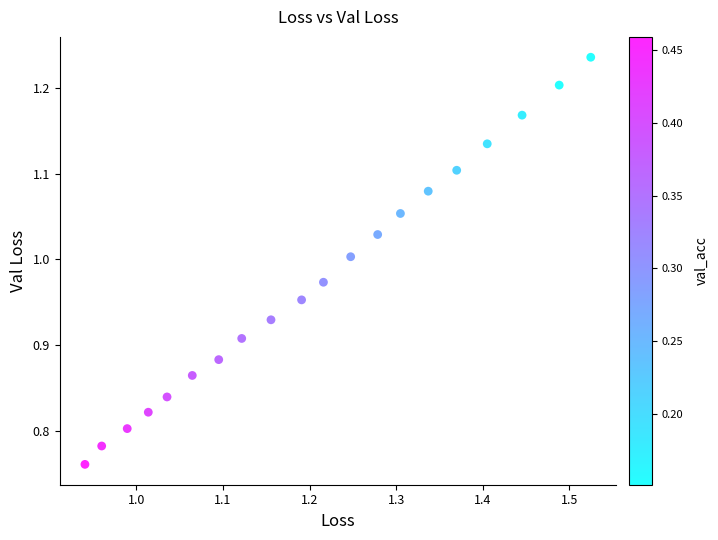

What is the range of Y values (max minus min)?

0.5